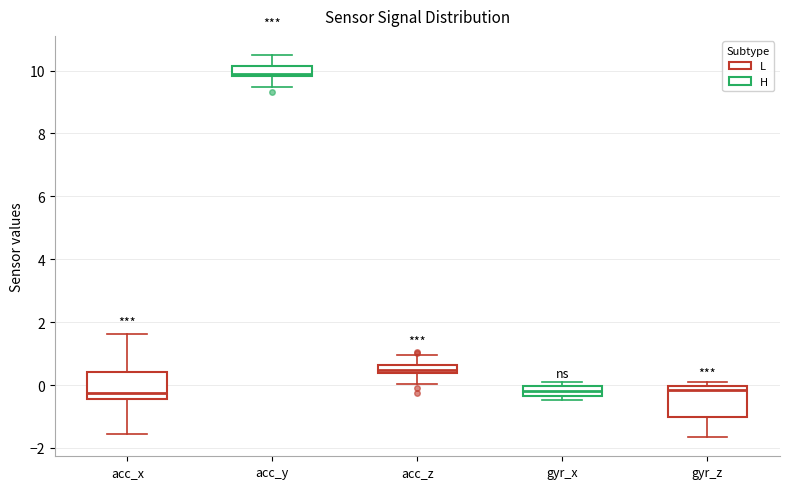

Which box has the highest median line?

acc_y